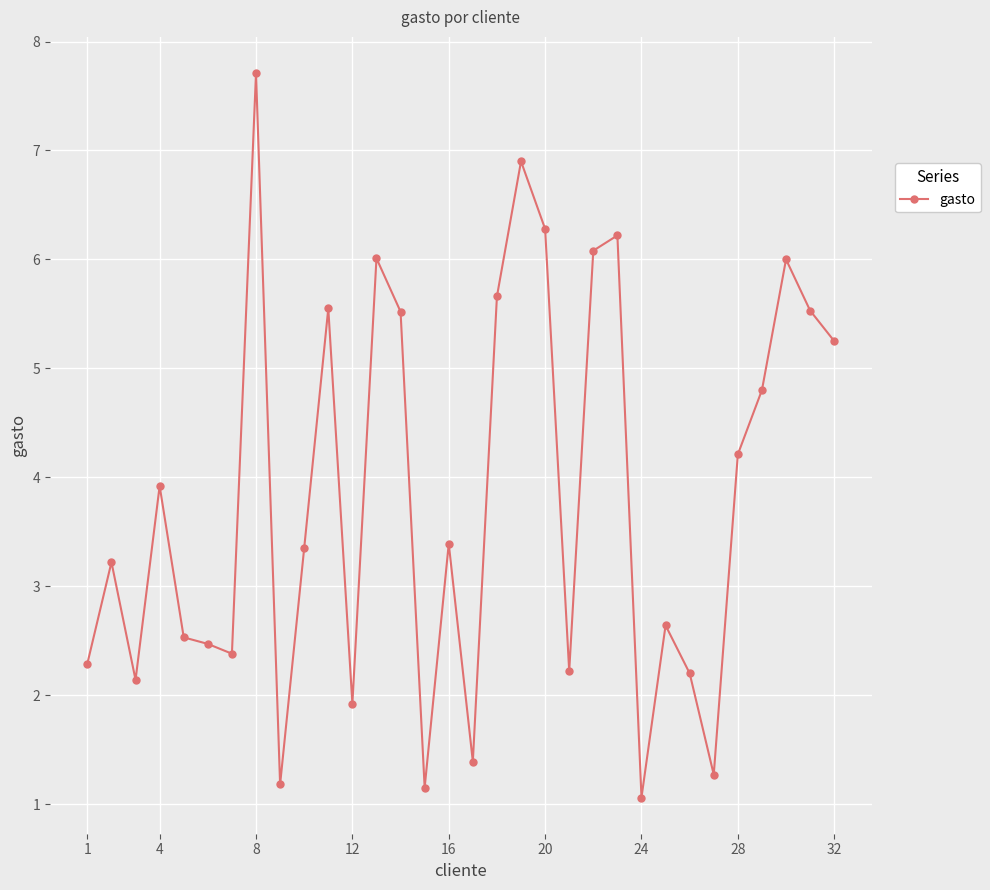

What is the minimum value shown in the chart?

1.1